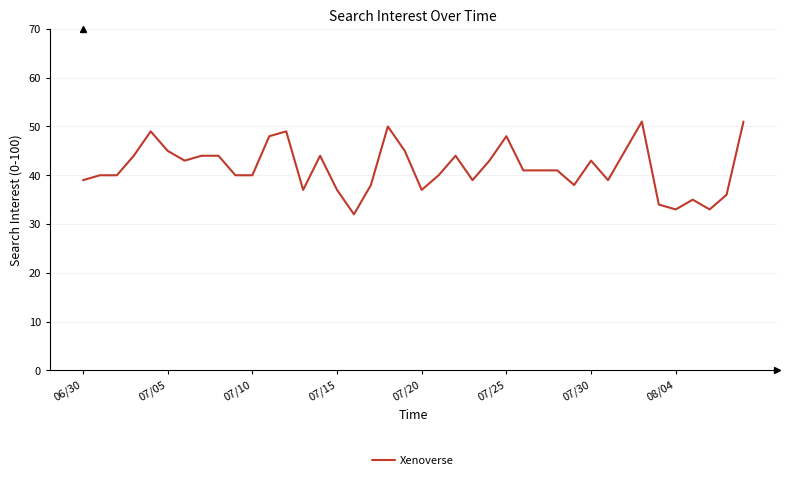

What is the difference between the maximum and minimum values?

19